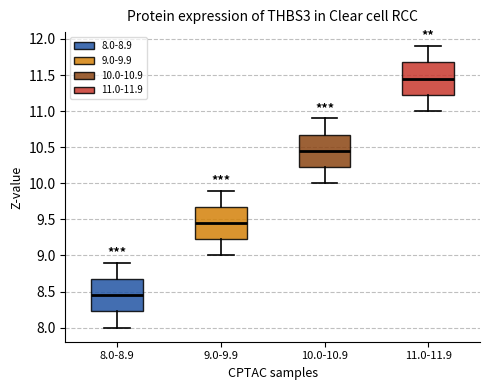

Where does the lower whisker of the box for 8.0-8.9 end on the y-axis? The values are not printed on the chart, so give them approximately, as read against the axis.

8.00